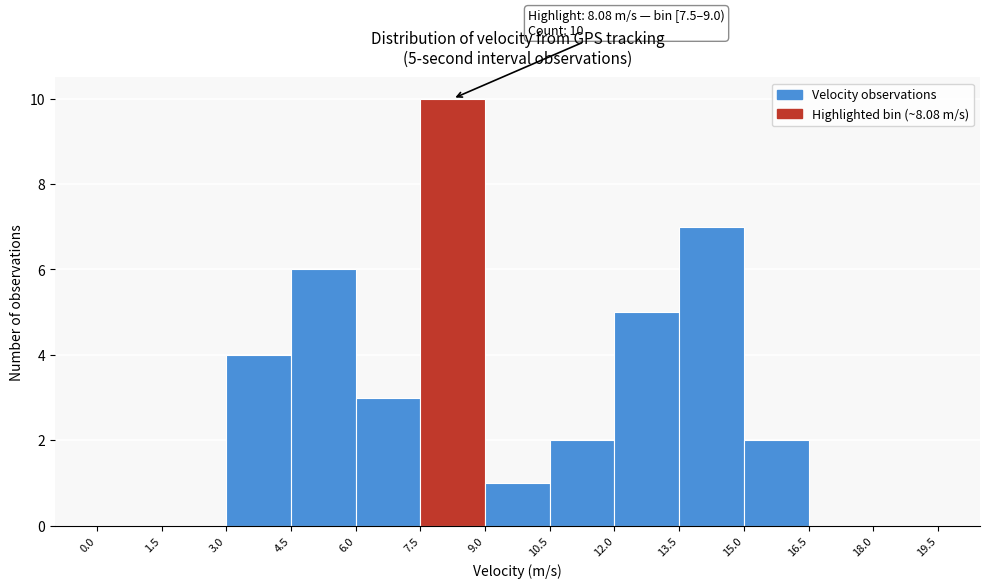

Which range on the x-axis has the tallest bar?

7.5 to 9.0